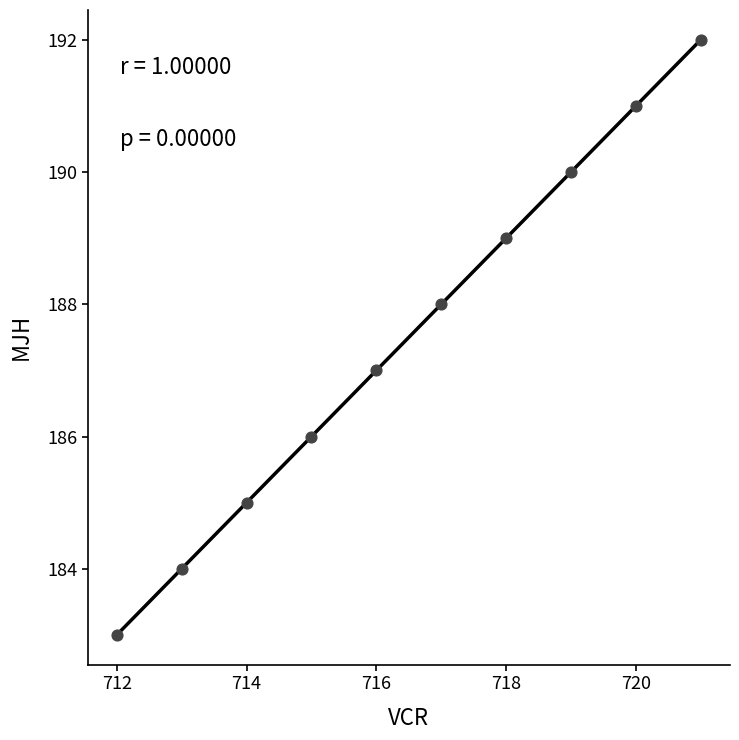

What is the average Y value?

188